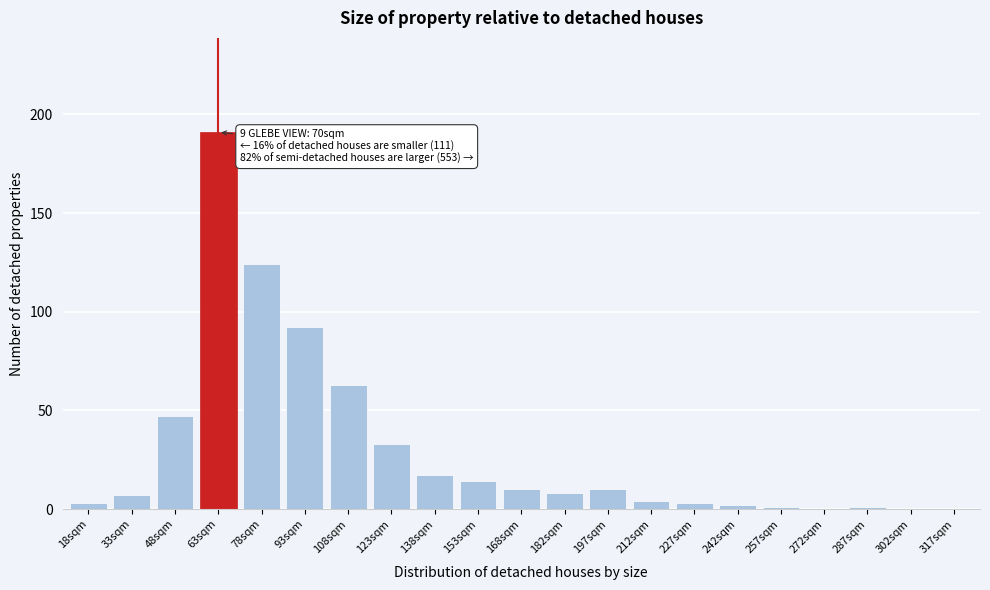

Reading left to right, what are all the values shown in this chart?

18sqm=3	33sqm=7	48sqm=47	63sqm=191	78sqm=124	93sqm=92	108sqm=63	123sqm=33	138sqm=17	153sqm=14	168sqm=10	182sqm=8	197sqm=10	212sqm=4	227sqm=3	242sqm=2	257sqm=1	272sqm=0	287sqm=1	302sqm=0	317sqm=0